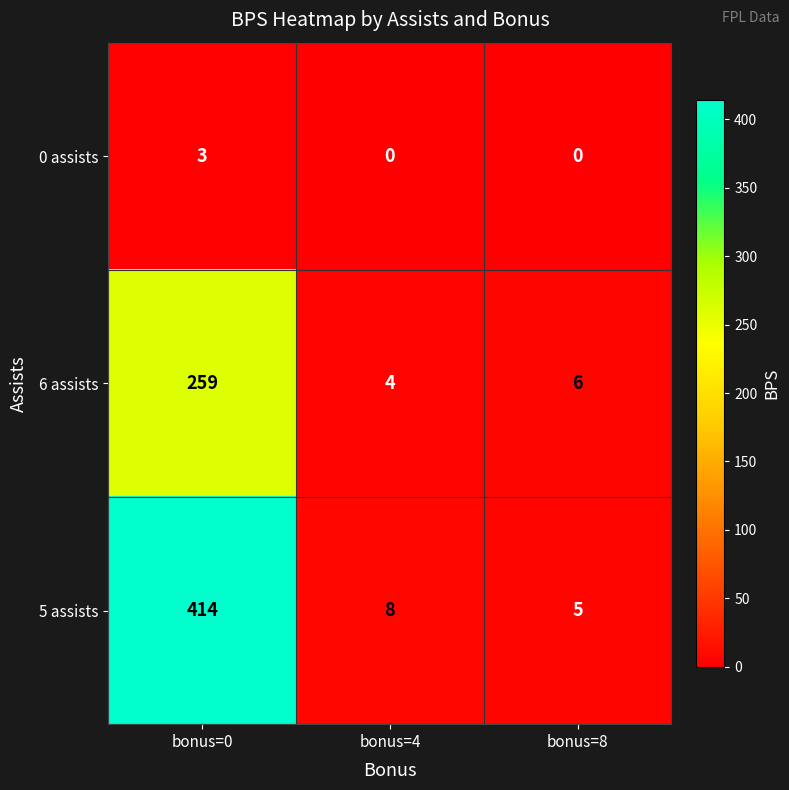

Which category has the highest value across all series?

bonus=0